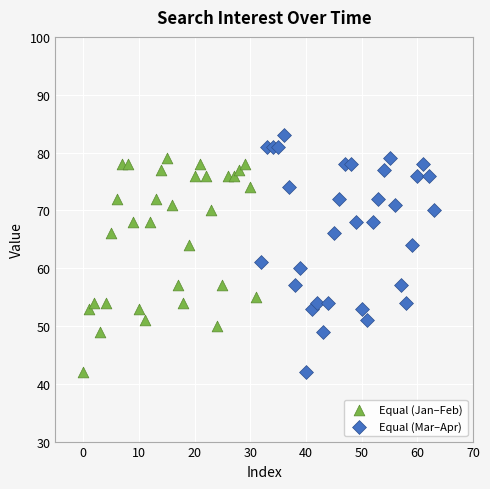

Which series reaches the maximum Y coordinate?

Equal (Mar–Apr)